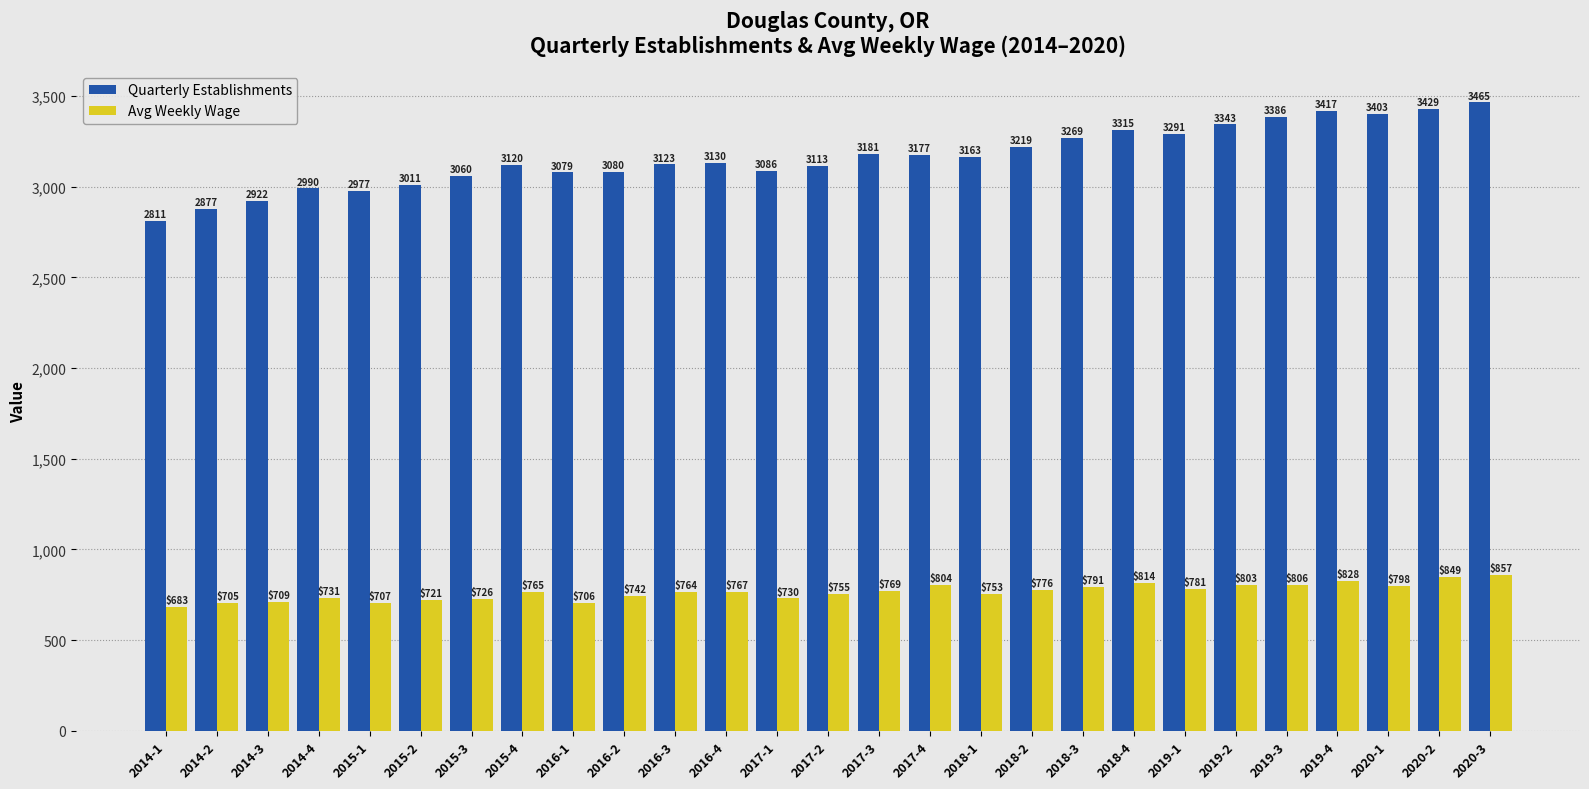

Does the chart contain stacked bars?

No